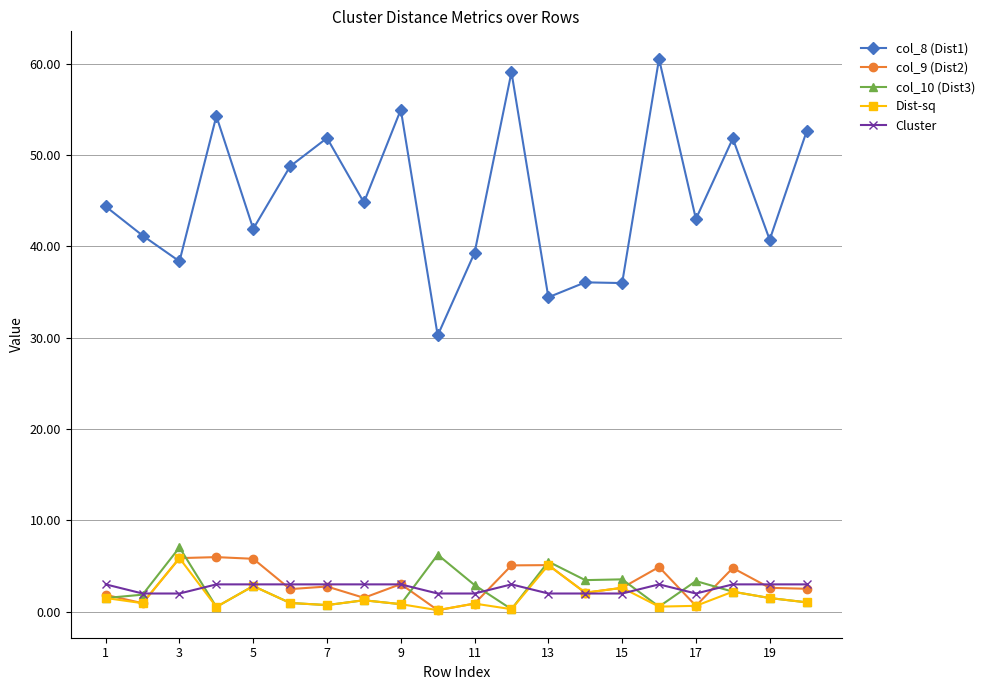

At how many categories does at least one series exceed 29?

20